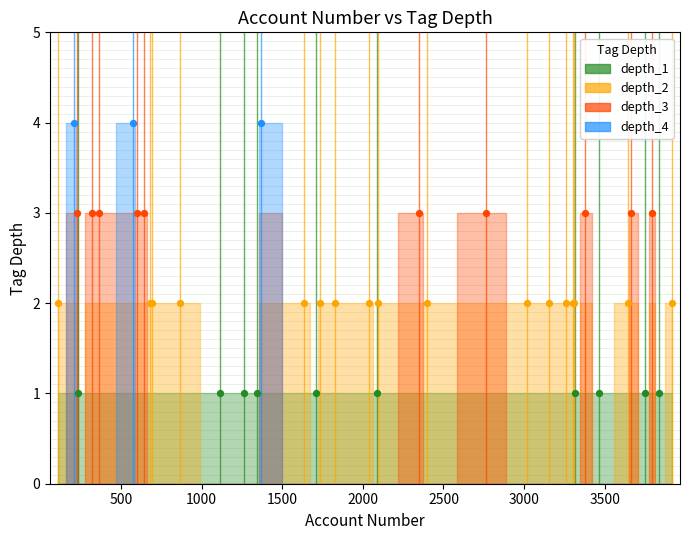

Is the value of depth_1 at 1 greater than the value of depth_2 at 1?

No